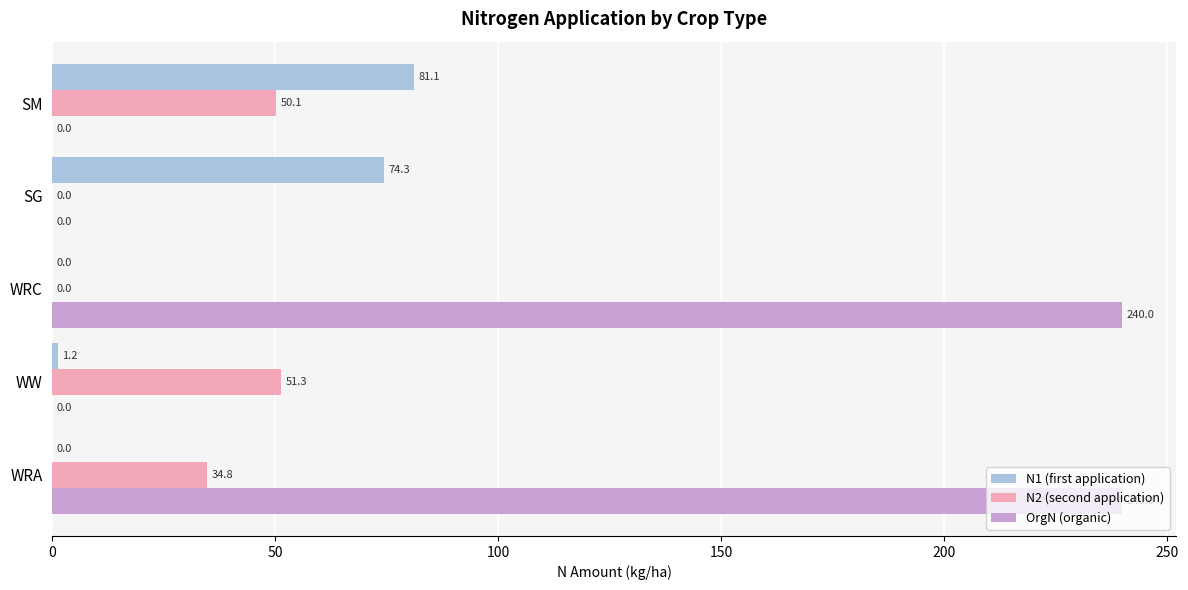

How many OrgN (organic) values are between 0 and 240?

5